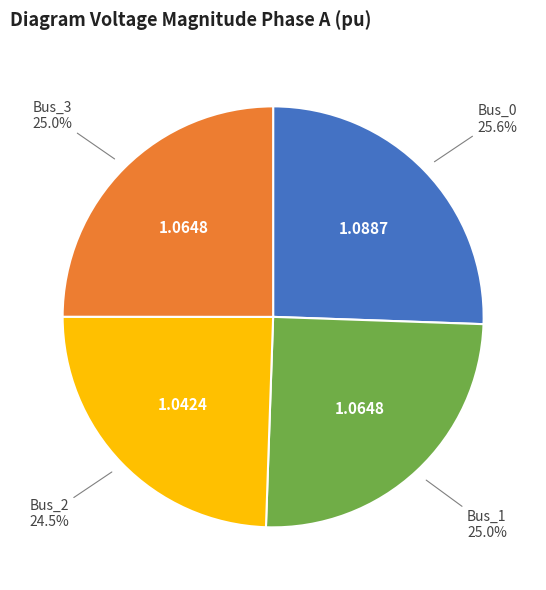

To the nearest percent, what percentage of the pie is Bus_3?

25%